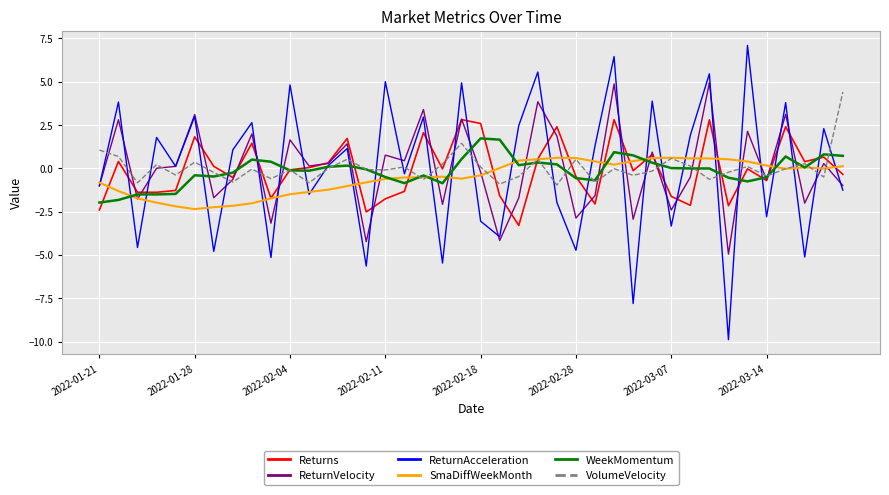

What is the smallest value displayed?

-9.9